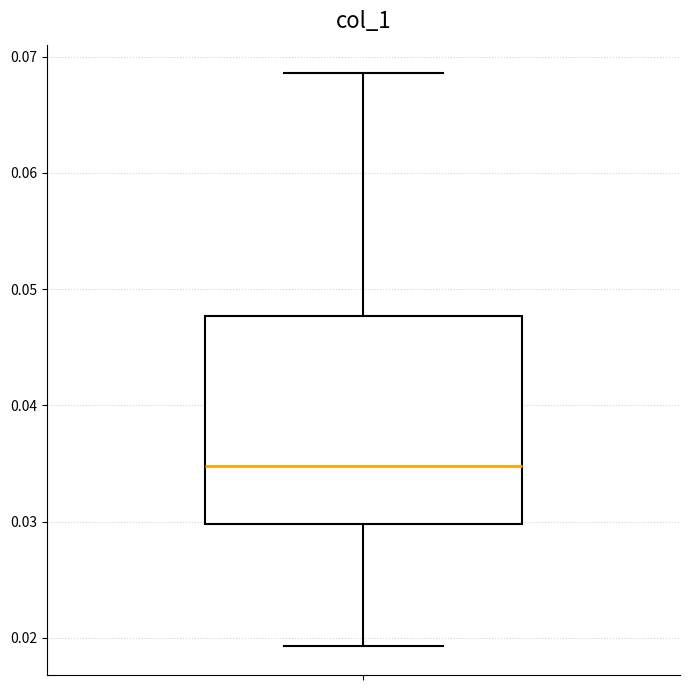

Where does the lower whisker of the box end on the y-axis? The values are not printed on the chart, so give them approximately, as read against the axis.

0.019